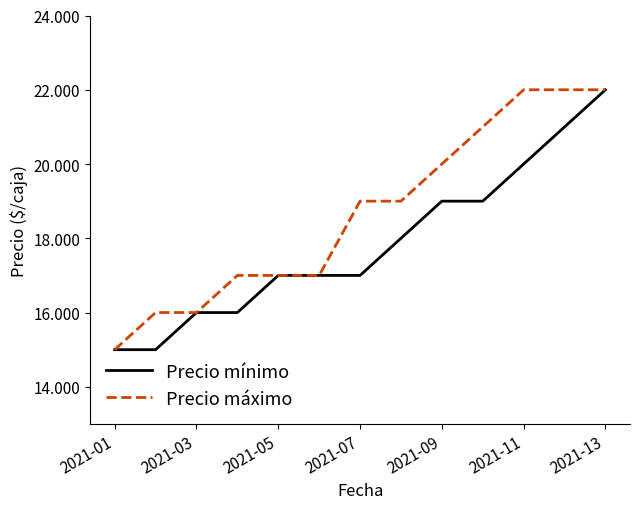

True or false: Precio máximo and Precio mínimo intersect in this chart.

False